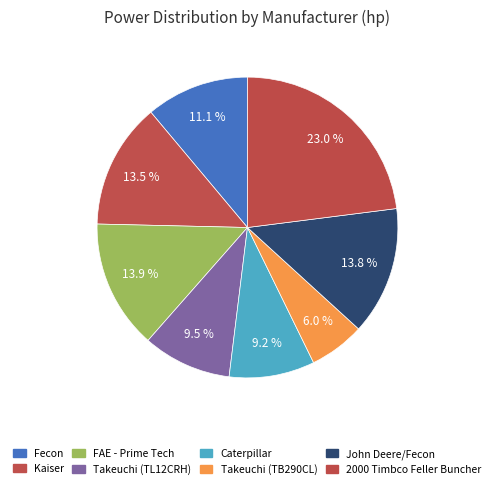

What is the smallest slice in the pie chart?

Takeuchi (TB290CL)